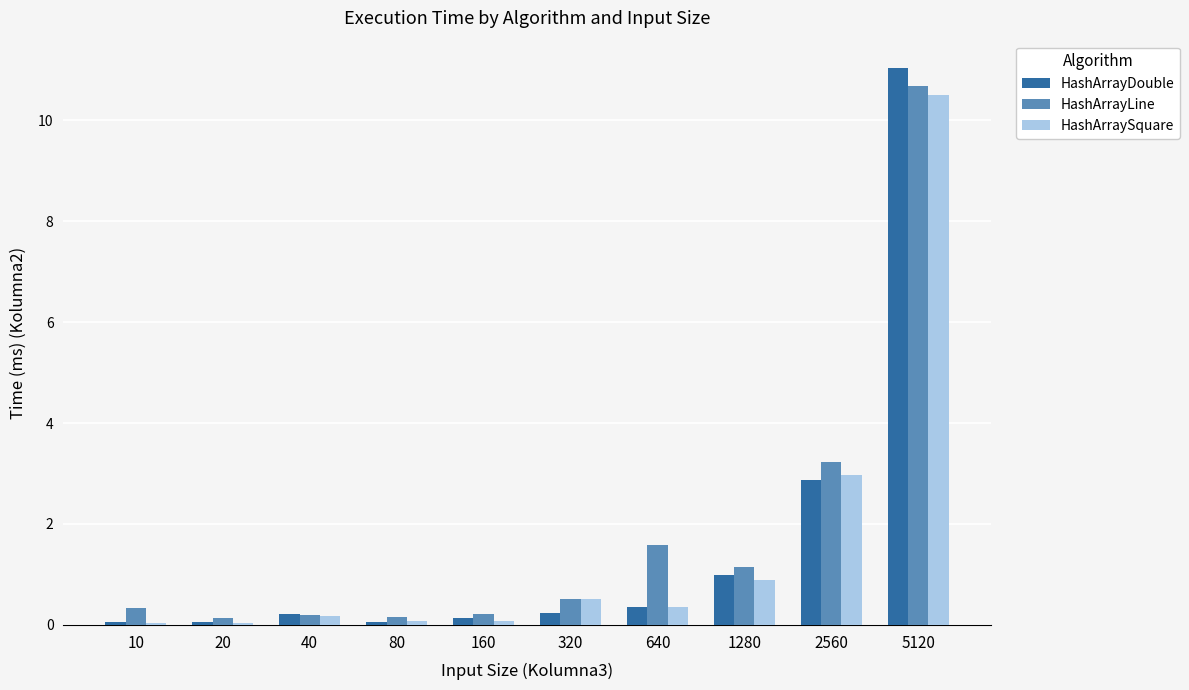

What are all the series names shown in the legend?

HashArrayDouble, HashArrayLine, HashArraySquare